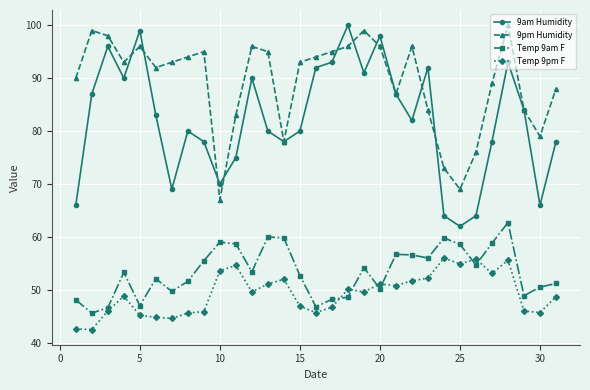

Is this an area chart (filled region under the line)?

No